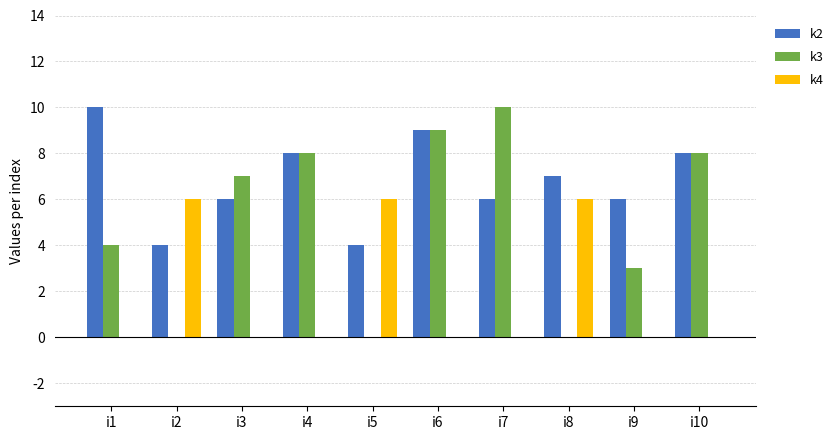

True or false: k3 has a value of 6 at i2.

False